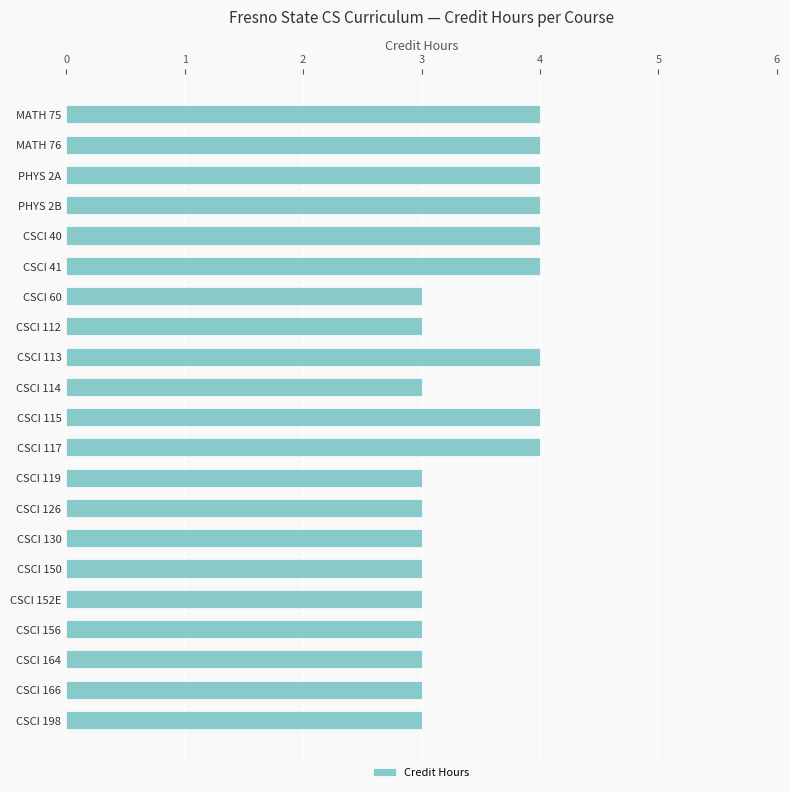

Reading top to bottom, transcribe all the data shown in this chart.

MATH 75=4	MATH 76=4	PHYS 2A=4	PHYS 2B=4	CSCI 40=4	CSCI 41=4	CSCI 60=3	CSCI 112=3	CSCI 113=4	CSCI 114=3	CSCI 115=4	CSCI 117=4	CSCI 119=3	CSCI 126=3	CSCI 130=3	CSCI 150=3	CSCI 152E=3	CSCI 156=3	CSCI 164=3	CSCI 166=3	CSCI 198=3